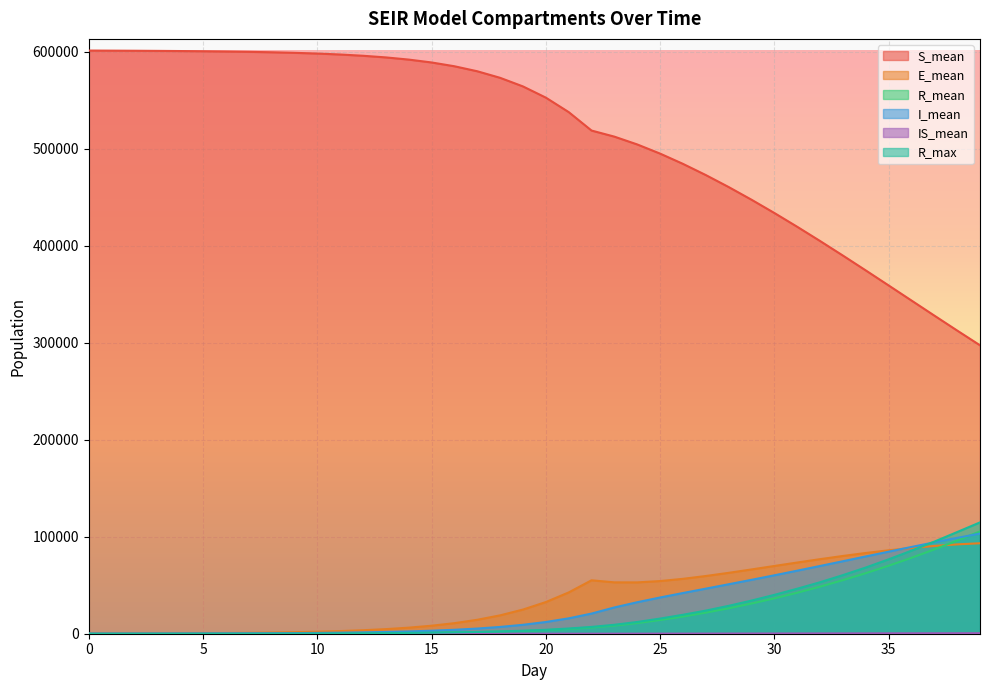

True or false: S_mean and I_mean cross at least once.

False